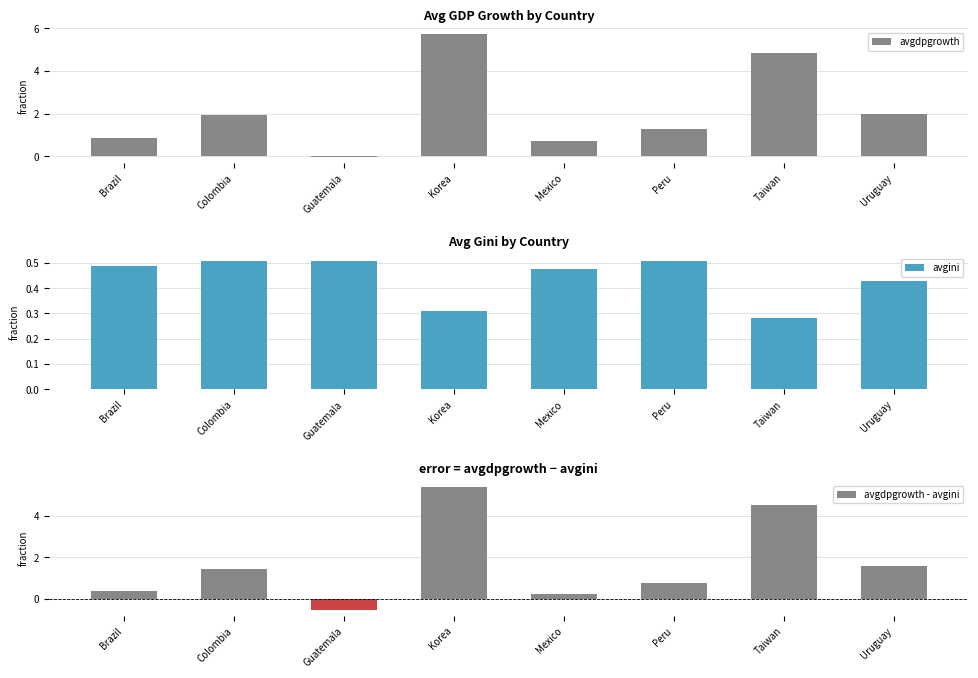

What are all the series names shown in the legend?

avgdpgrowth, avgini, avgdpgrowth - avgini